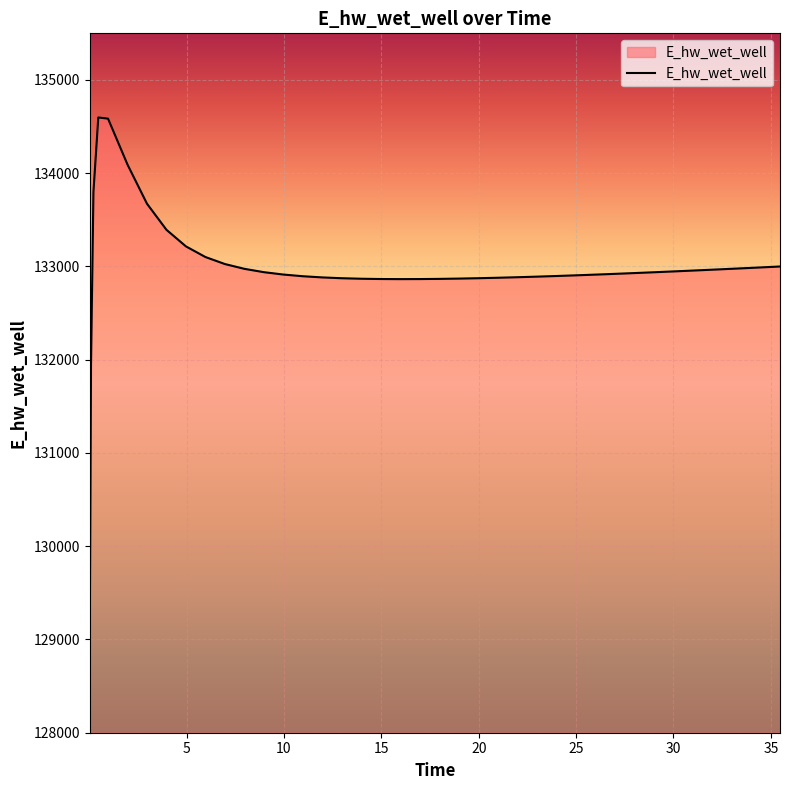

What is the minimum value shown in the chart?

129059.1